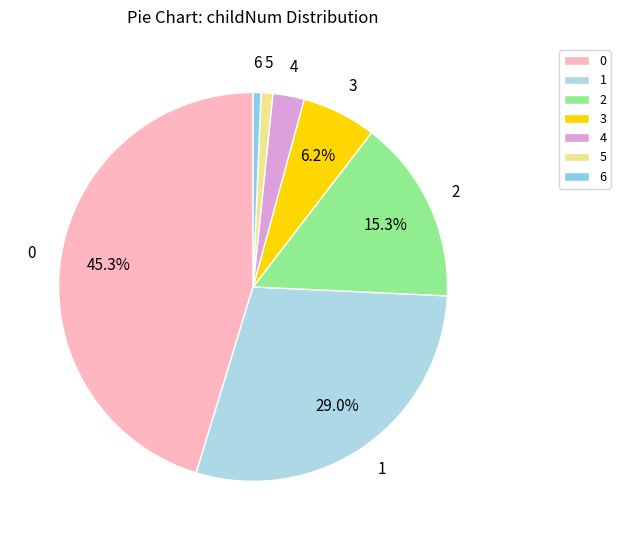

Between 4 and 6, which is larger?

4